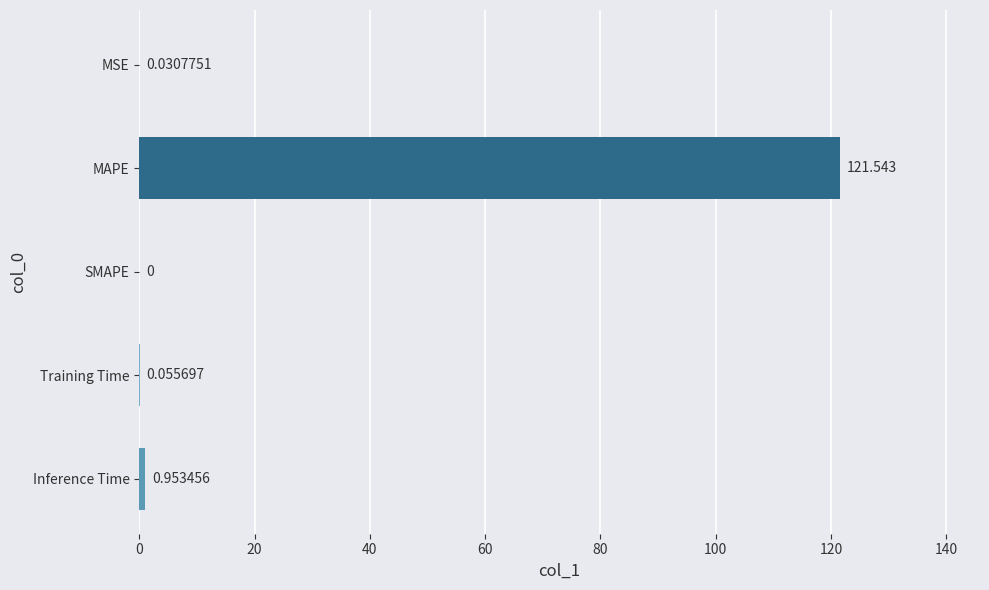

Are the bars horizontal?

Yes